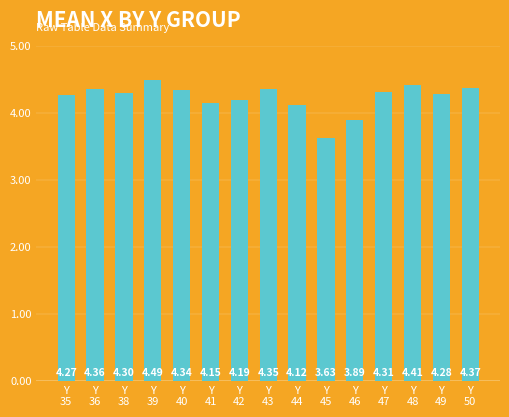

What is the difference between the values at Y
44 and Y
39?

0.4